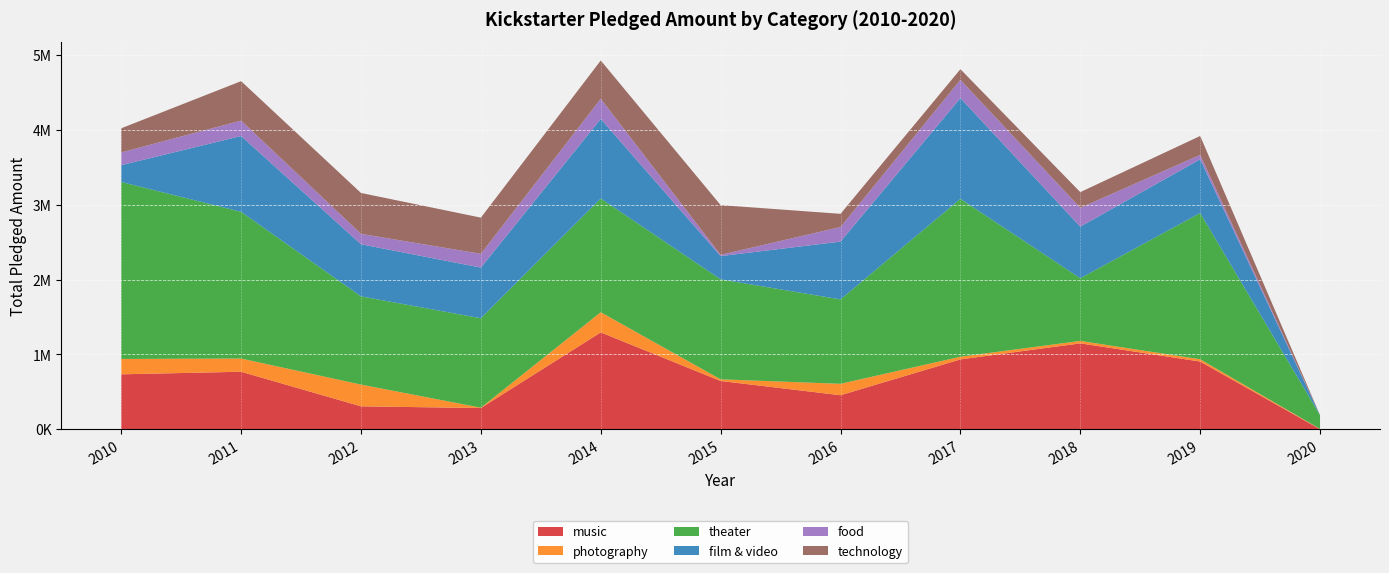

Reading left to right, extract all data points from this chart.

music: 734693	769197	307073	284325	1295042	645696	455335	933850	1148300	905574	1012
photography: 205468	176256	290591	4479	268988	22016	152490	36021	32552	30403	4667
theater: 2364163	1960414	1178726	1194958	1519284	1335490	1127768	2109162	837708	1953342	182212
film & video: 224645	1012304	696087	676605	1063472	310913	772131	1346579	688977	718363	0
food: 170513	206355	138994	184099	269657	16803	195101	243279	251328	59050	0
technology: 321958	526712	546073	483552	510782	664209	176046	142325	209871	252197	0